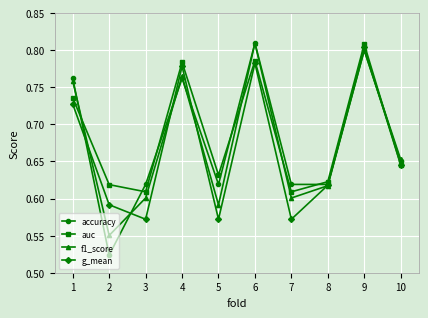

Where is the first local minimum for f1_score?

2